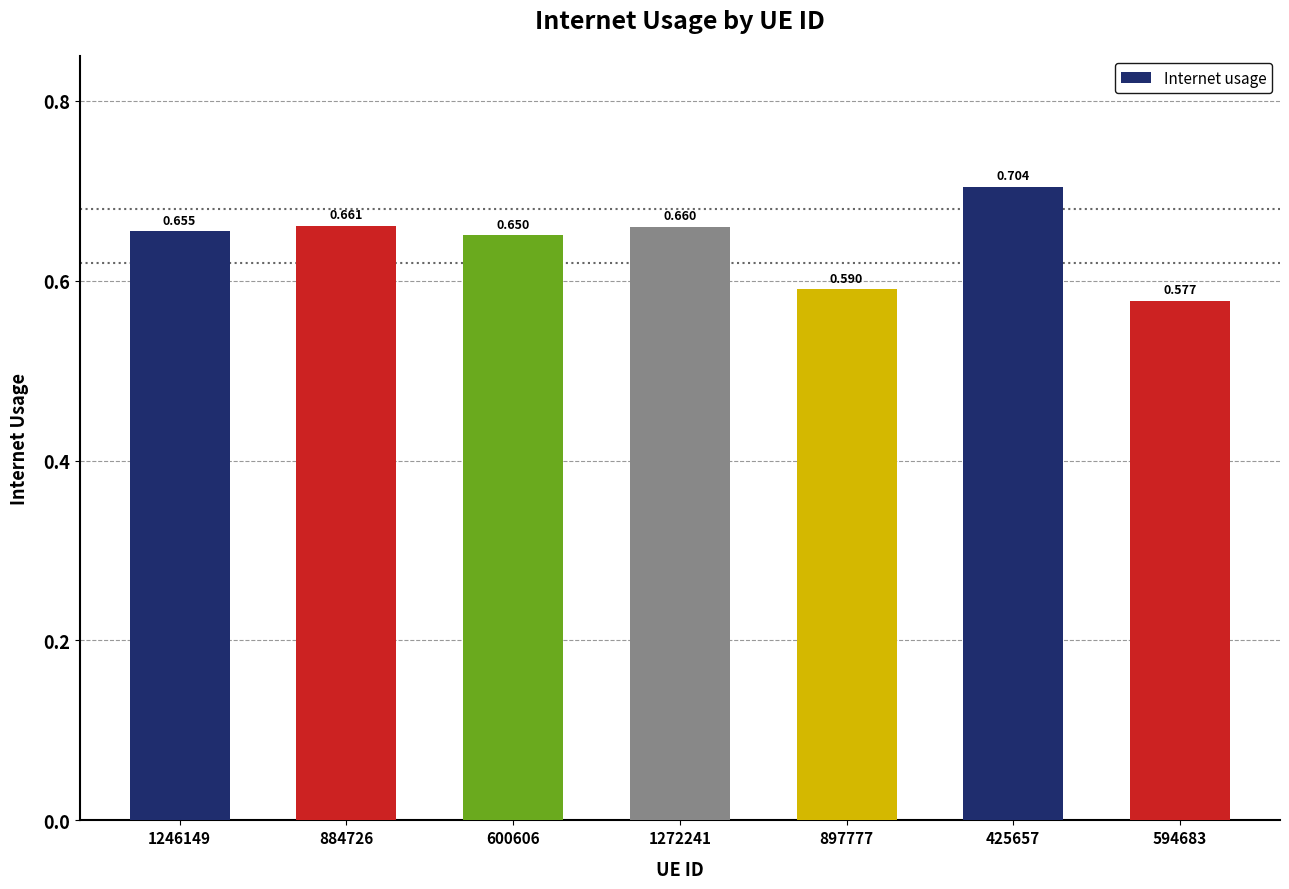

Does the chart contain stacked bars?

No